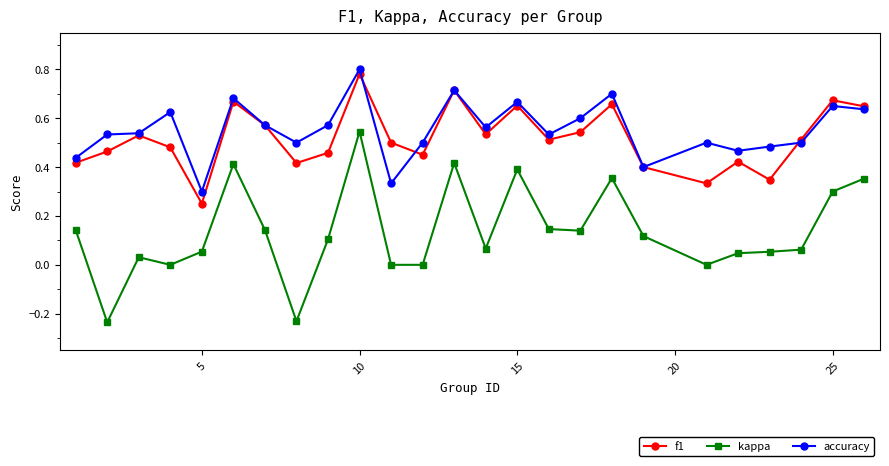

Which series has the widest spread of values?

kappa